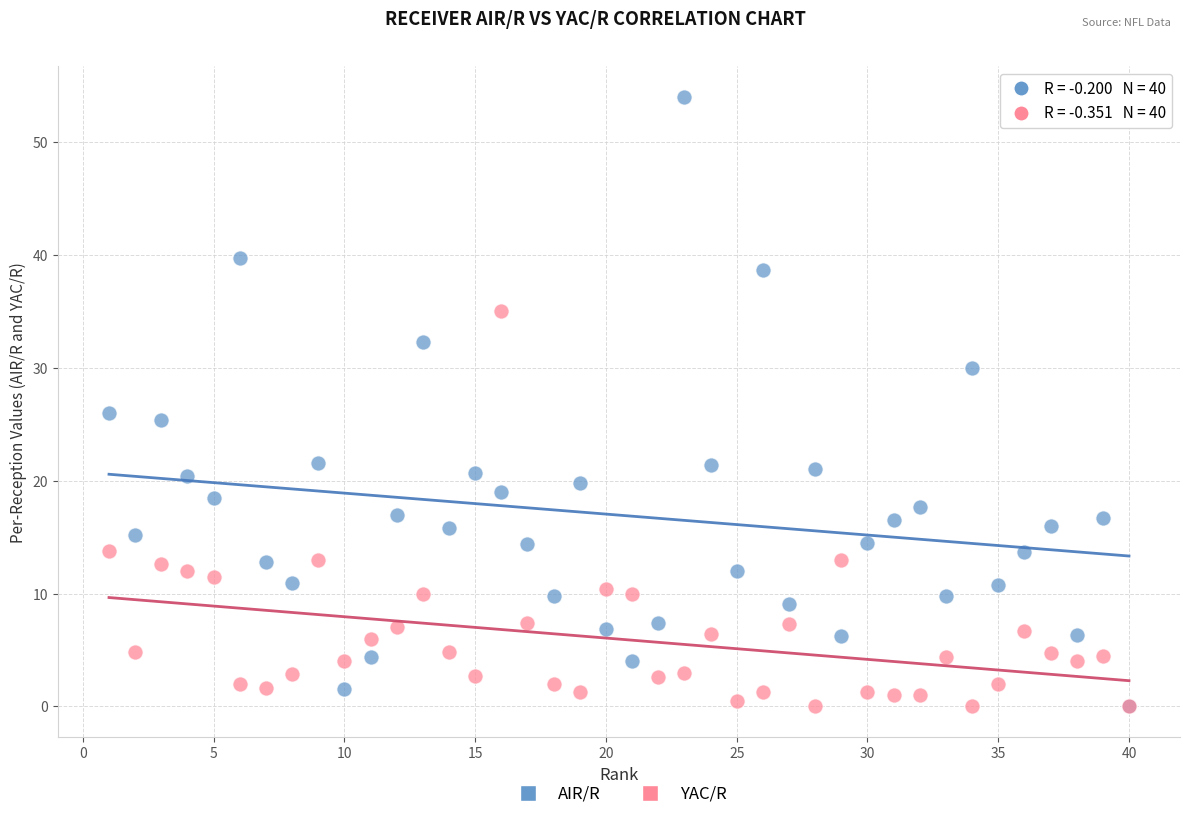

Across all series, what Y value is closest to 27?

26.0